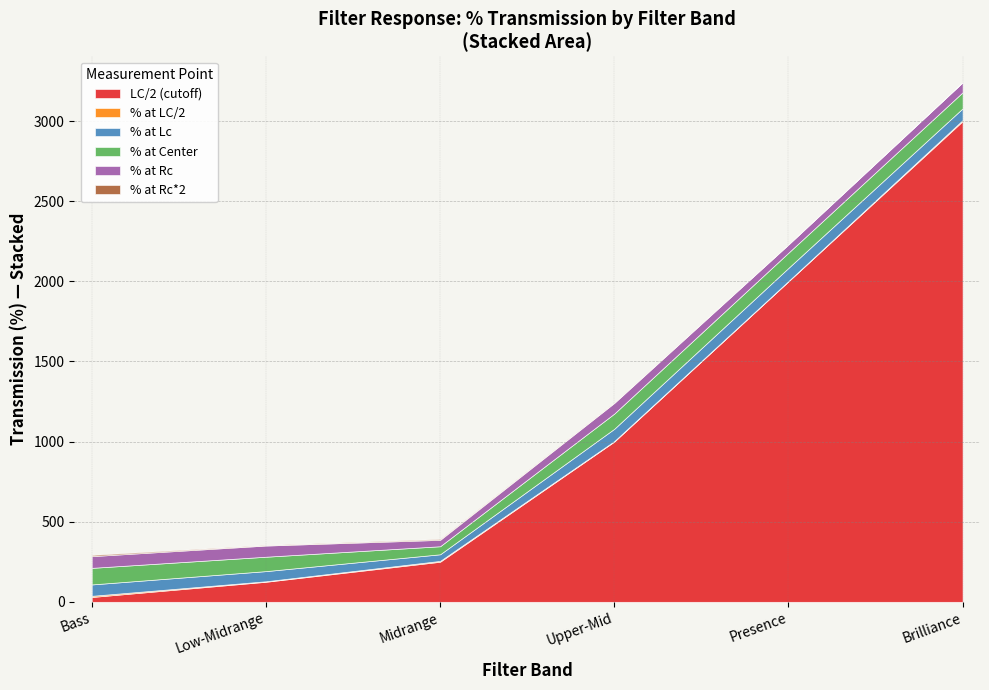

At Low-Midrange, list the series in order from largest to smallest.

LC/2 (cutoff), % at Center, % at Rc, % at Lc, % at Rc*2, % at LC/2